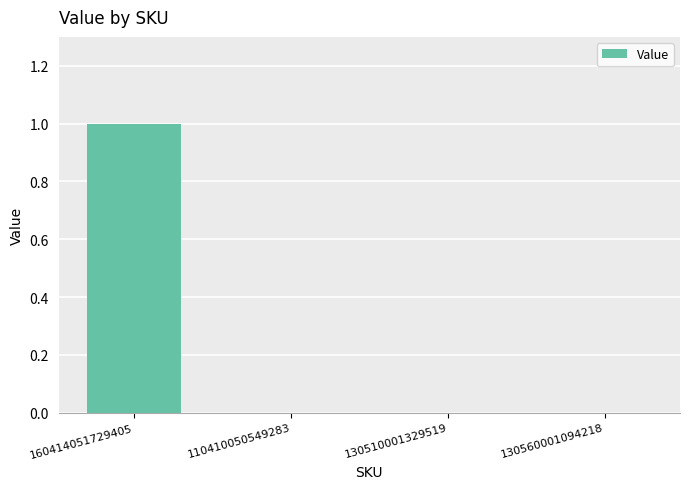

Which has a higher value, 160414051729405 or 130510001329519?

160414051729405